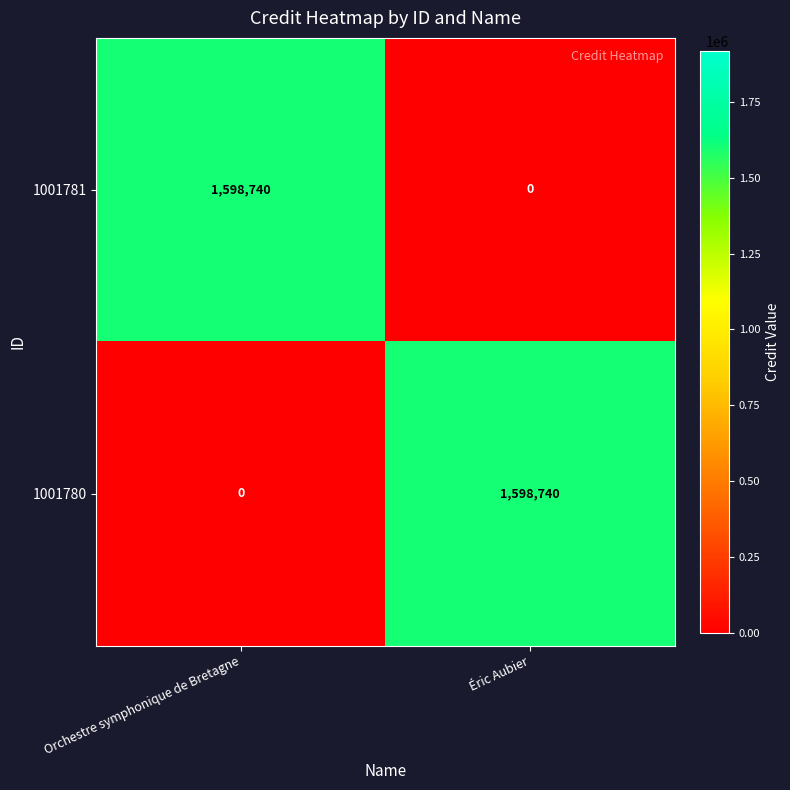

Reading right to left, transcribe all the data shown in this chart.

1001781: 0	1598740
1001780: 1598740	0